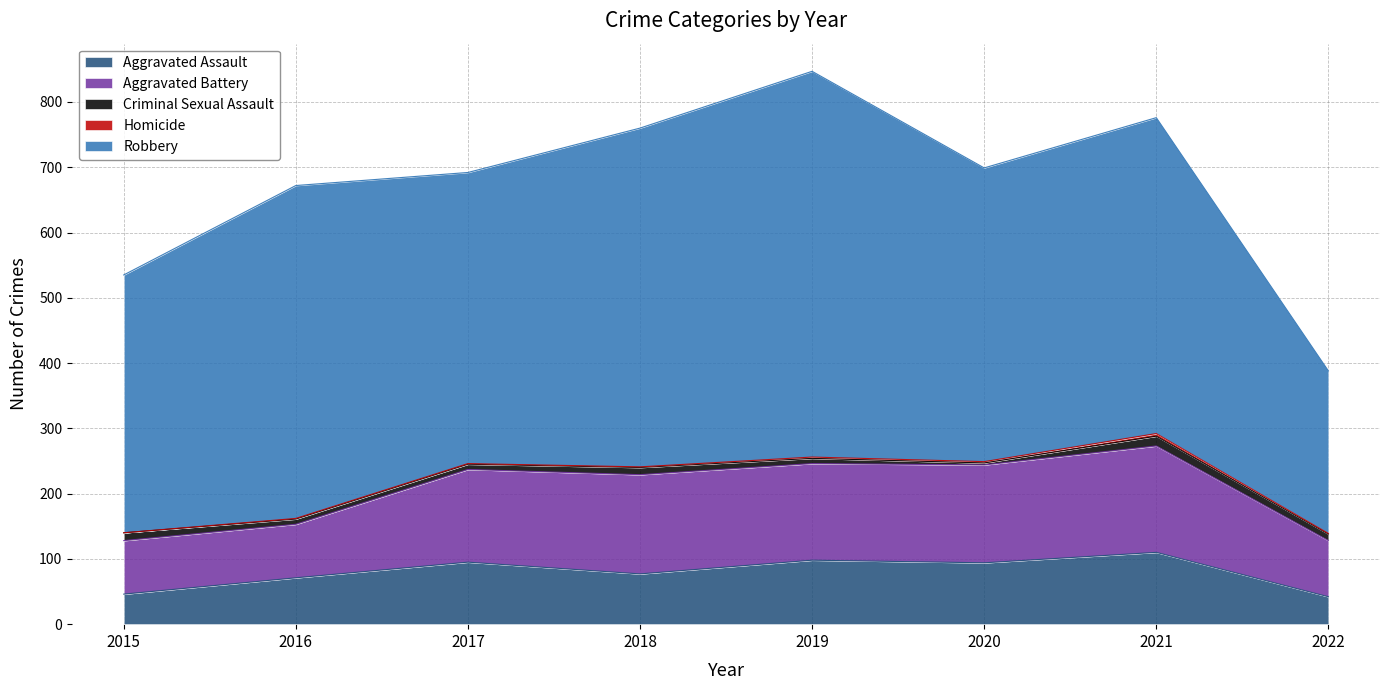

What is the spread (max minus min) of values at 2018?

518